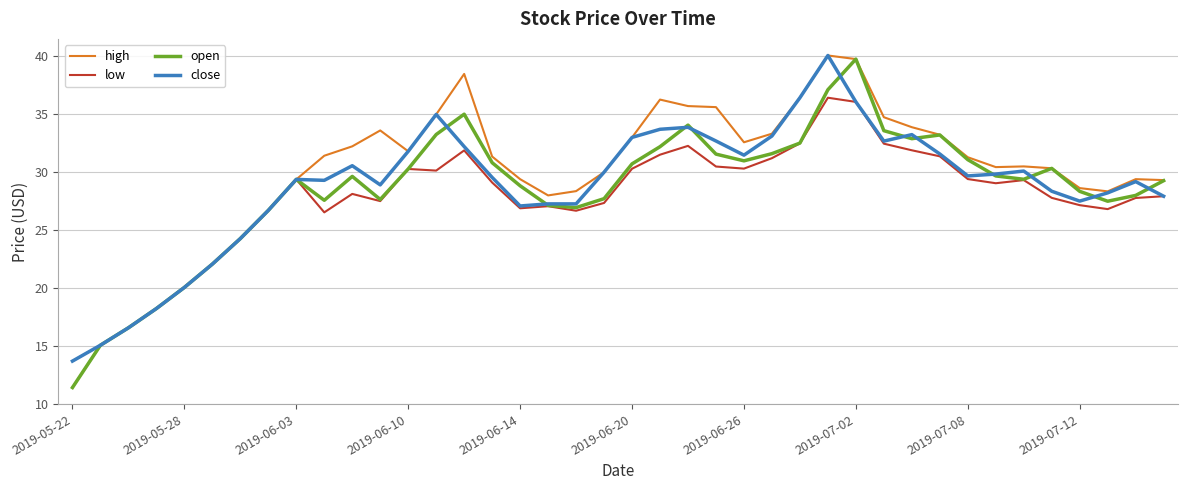

At how many categories does at least one series exceed 21?

35